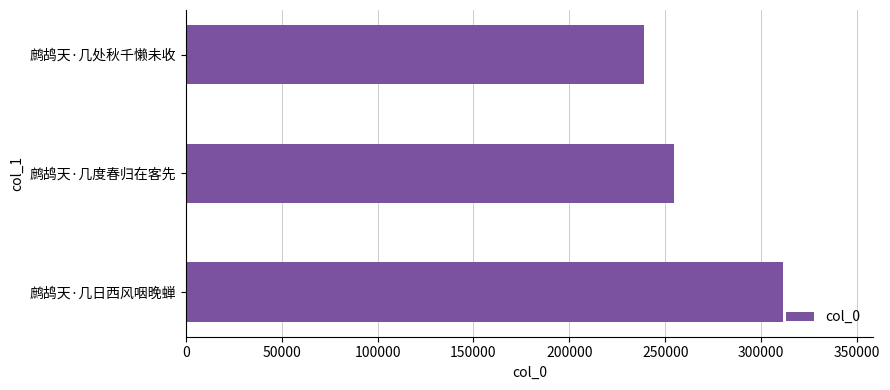

What is the ratio of the value at 鹧鸪天·几度春归在客先 to the value at 鹧鸪天·几日西风咽晚蝉?

0.8